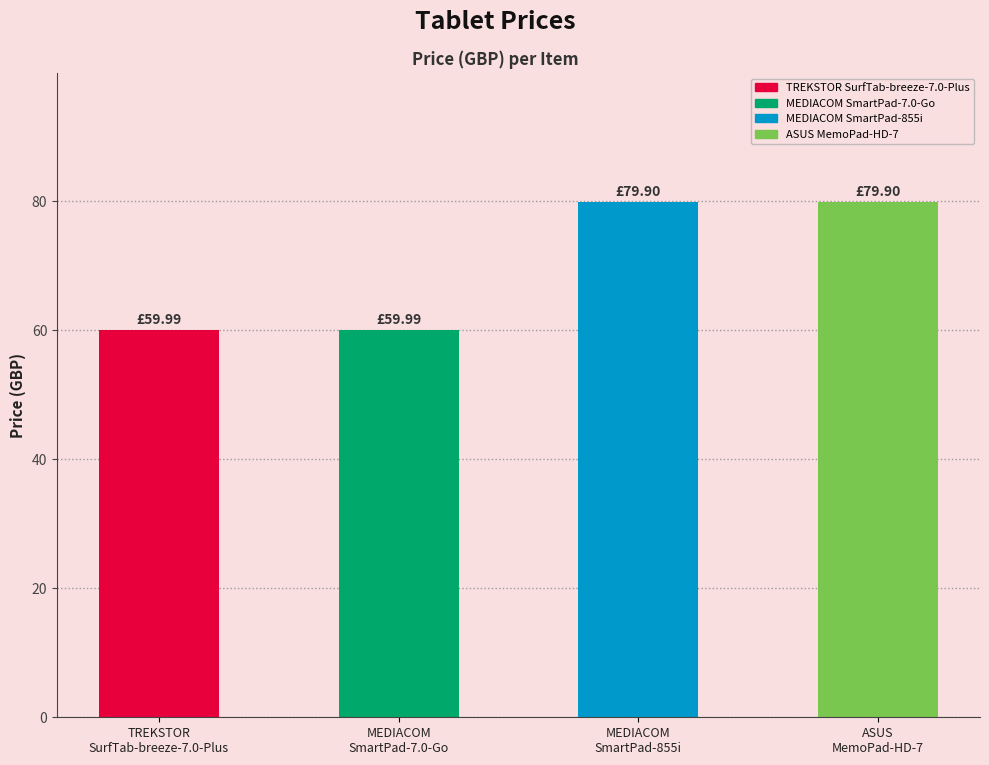

True or false: the data shows 60.0 at MEDIACOM
SmartPad-7.0-Go.

True